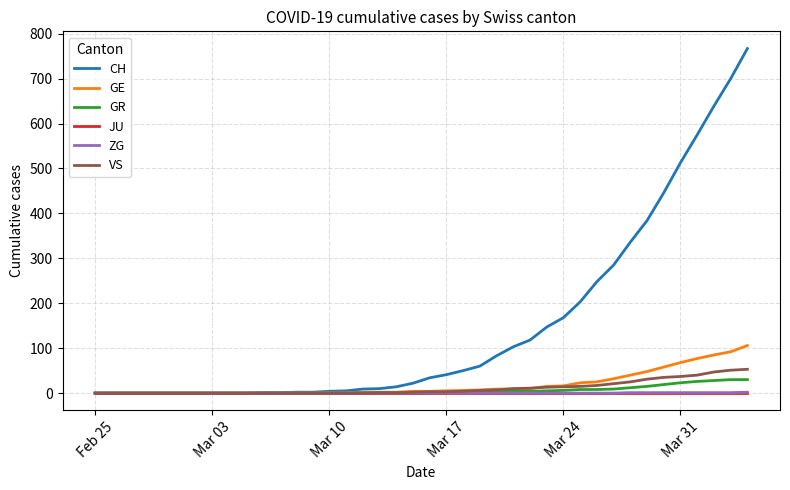

How many categories are shown in the chart?

40